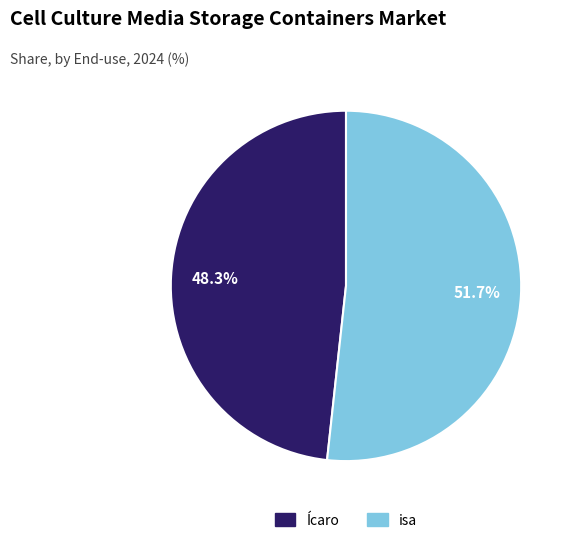

Which slice represents more than half of the pie?

isa